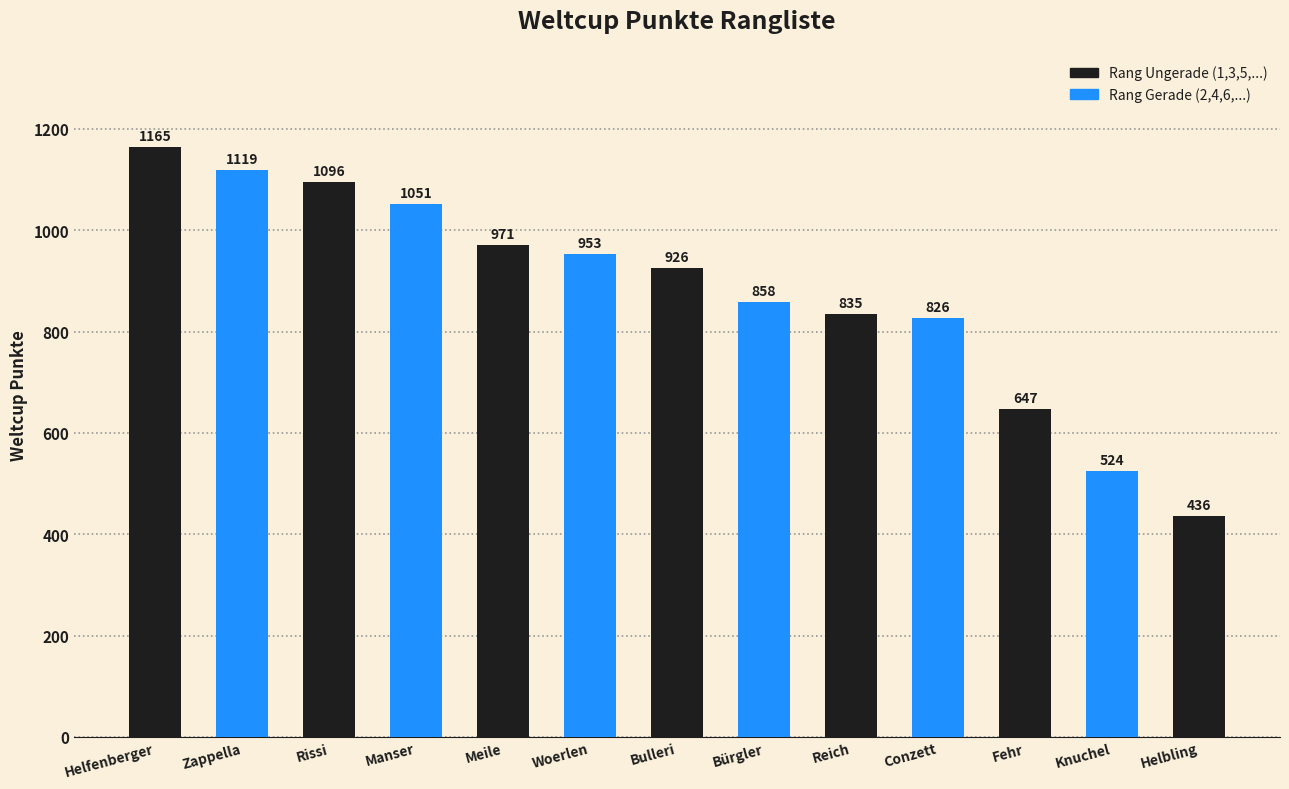

Reading left to right, what are all the values shown in this chart?

1165	1119	1096	1051	971	953	926	858	835	826	647	524	436